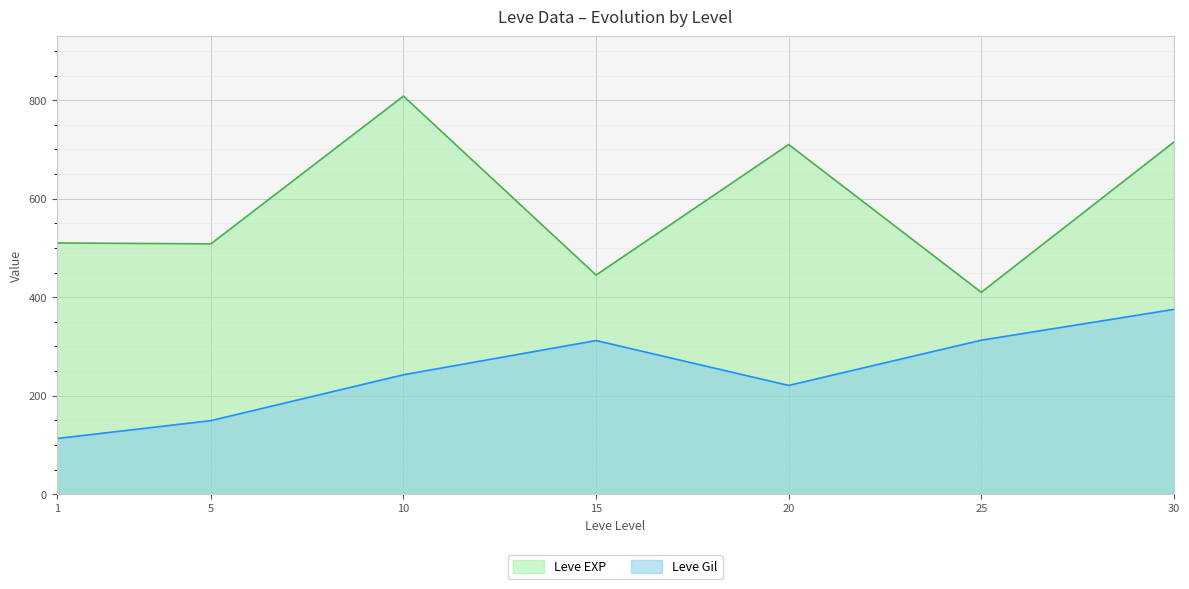

At which category does the chart reach its minimum across all series?

1